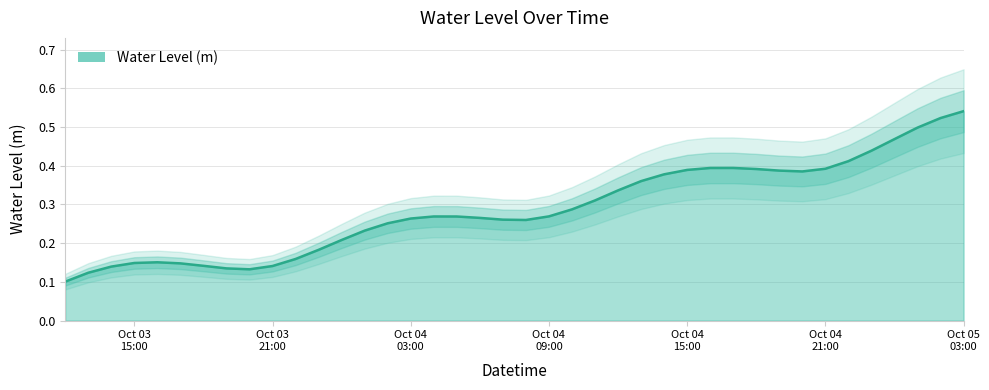

The chart shows a value of 0.1 at 2024-10-03 19:00:00. True or false?

False